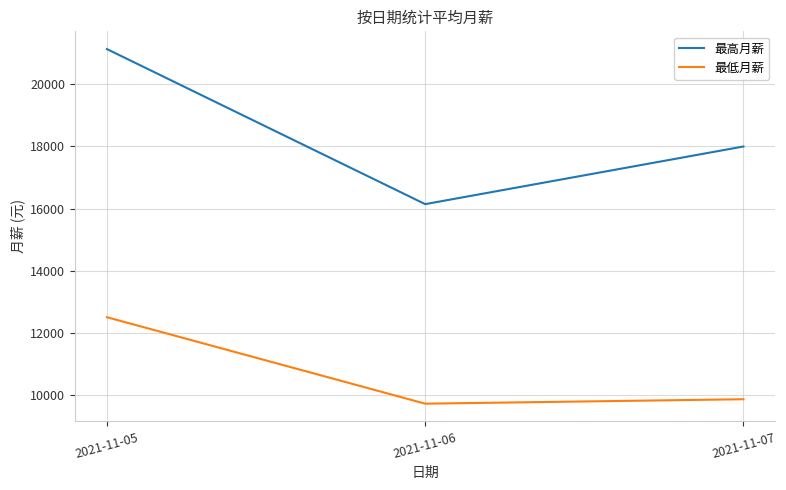

What is the average value of the 最低月薪 series?

10690